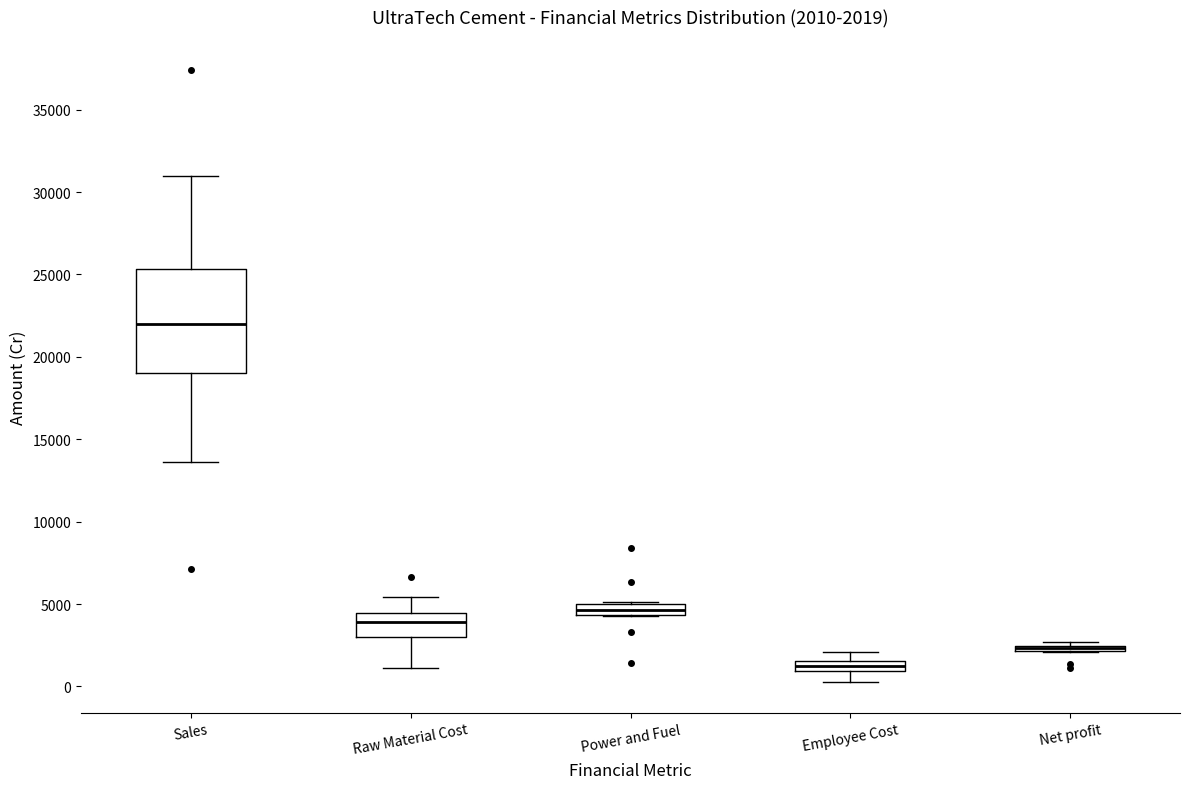

Which box is the tallest, from its lower edge to its upper edge?

Sales